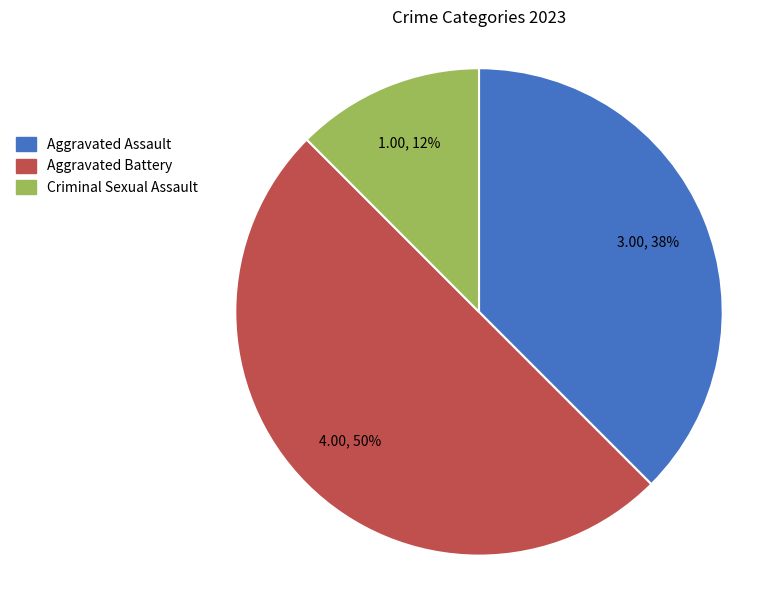

To the nearest percent, what is the average slice percentage?

33%